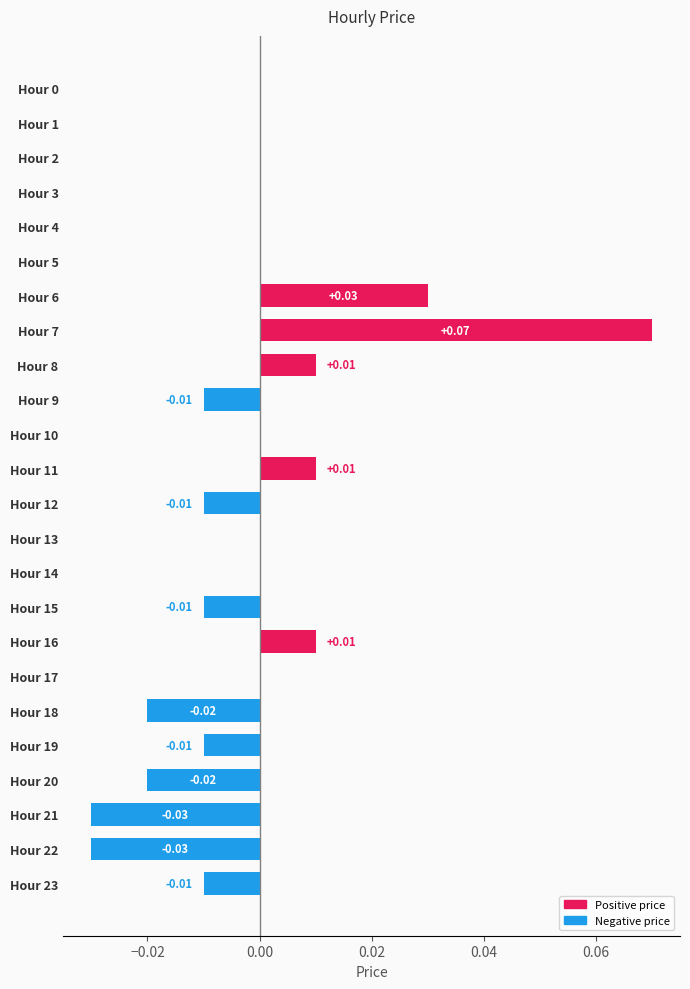

Between Hour 1 and Hour 11, which is larger?

Hour 11